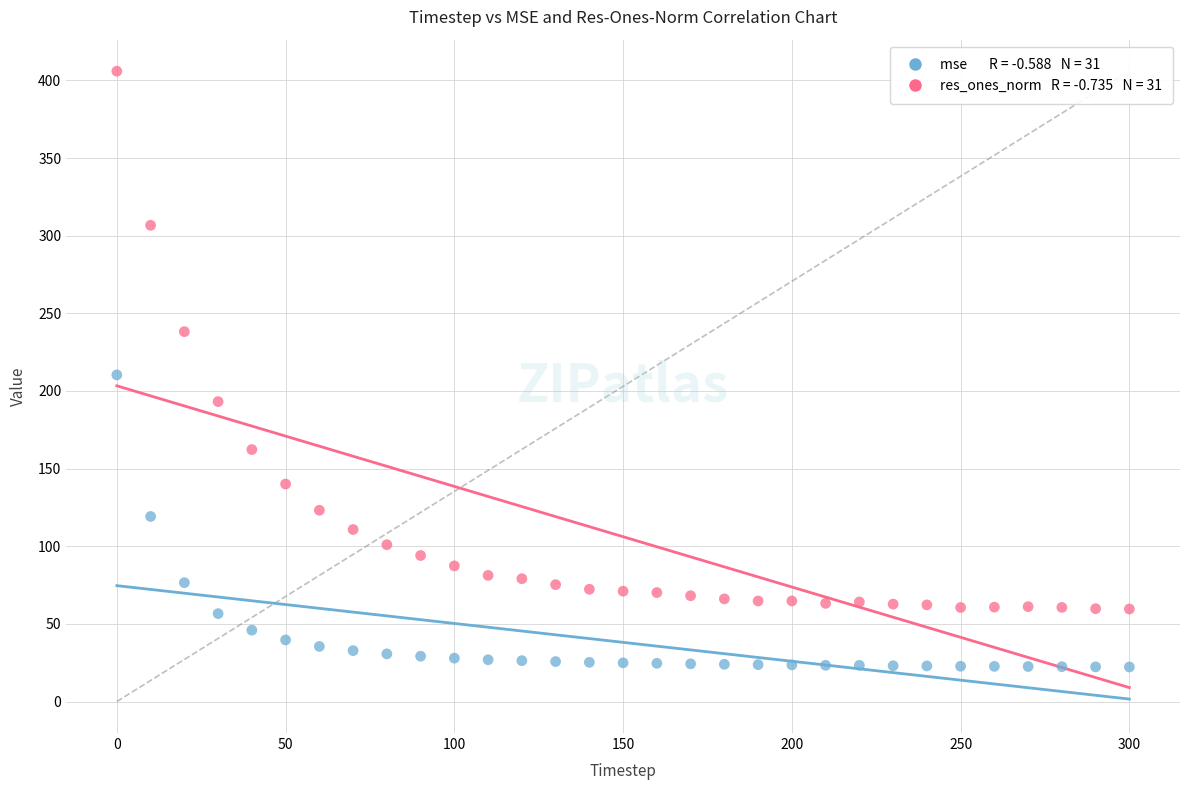

Across all data points, what is the range of X values (max minus min)?

300.0